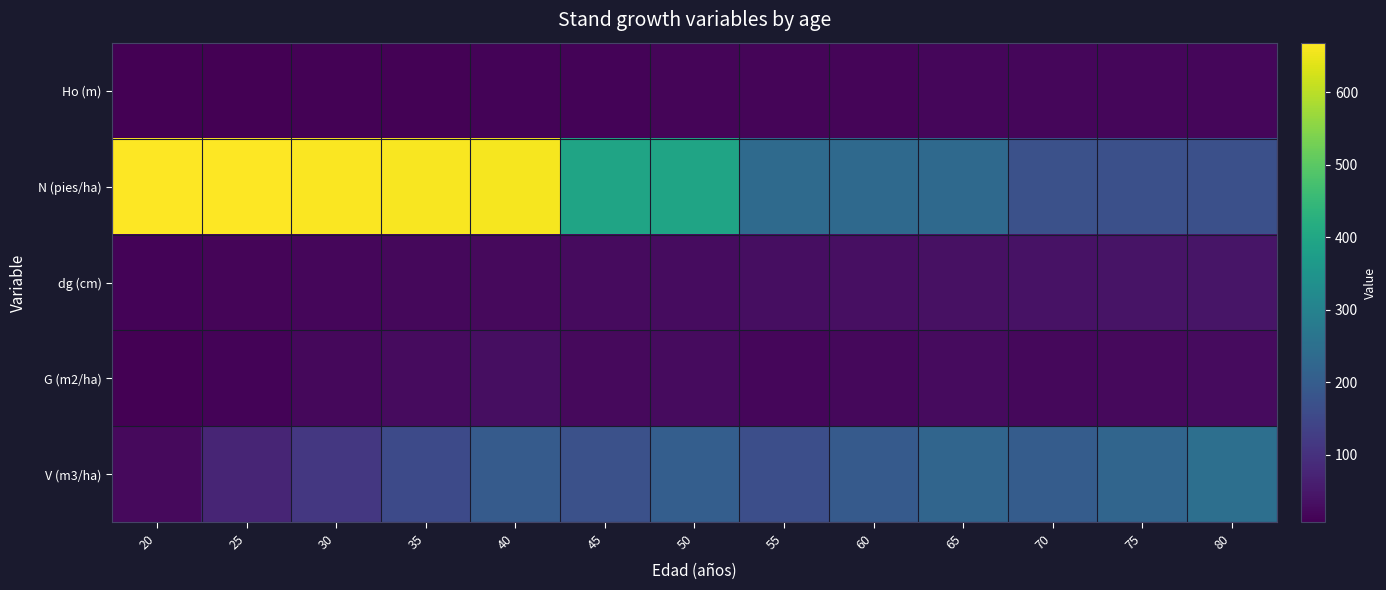

What is the smallest value displayed?

6.6